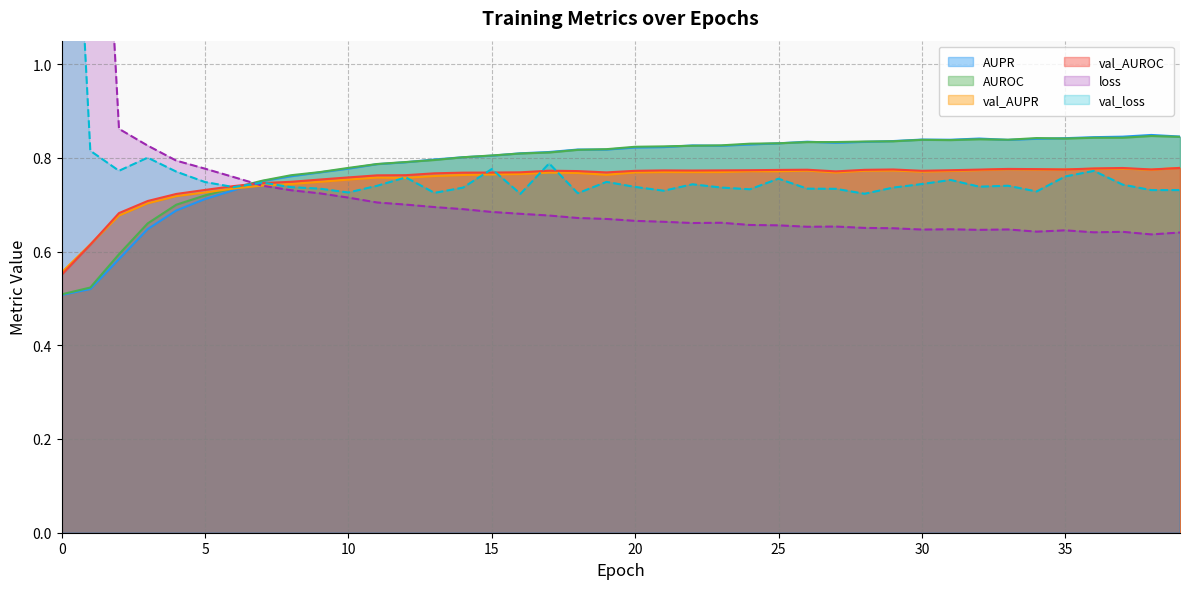

True or false: val_AUPR has more than 1 interior local peaks.

True